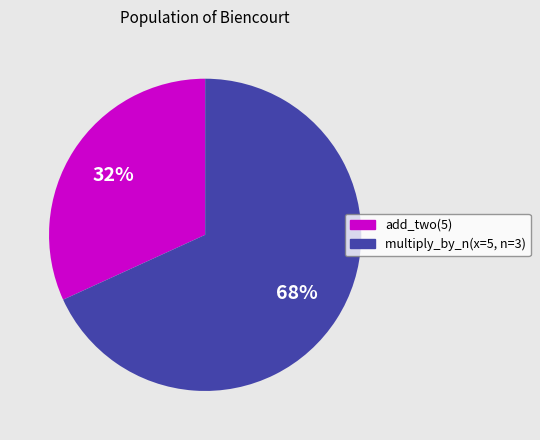

Combined, do multiply_by_n(x=5, n=3) and add_two(5) account for over 50%?

Yes